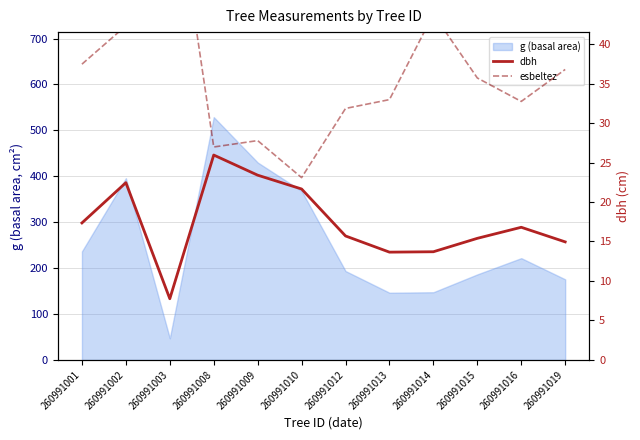

True or false: dbh and esbeltez intersect in this chart.

False